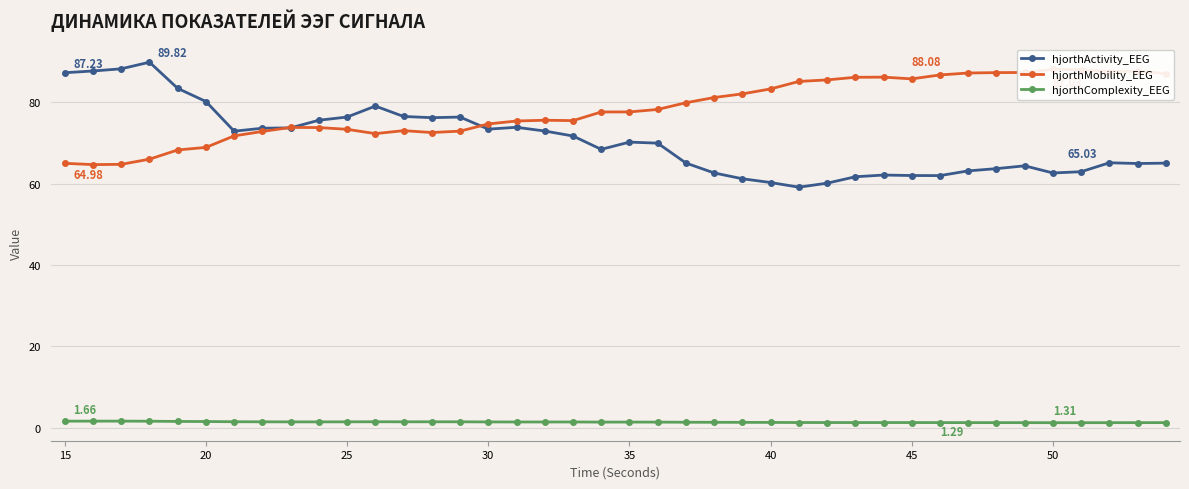

True or false: hjorthComplexity_EEG and hjorthActivity_EEG intersect in this chart.

False